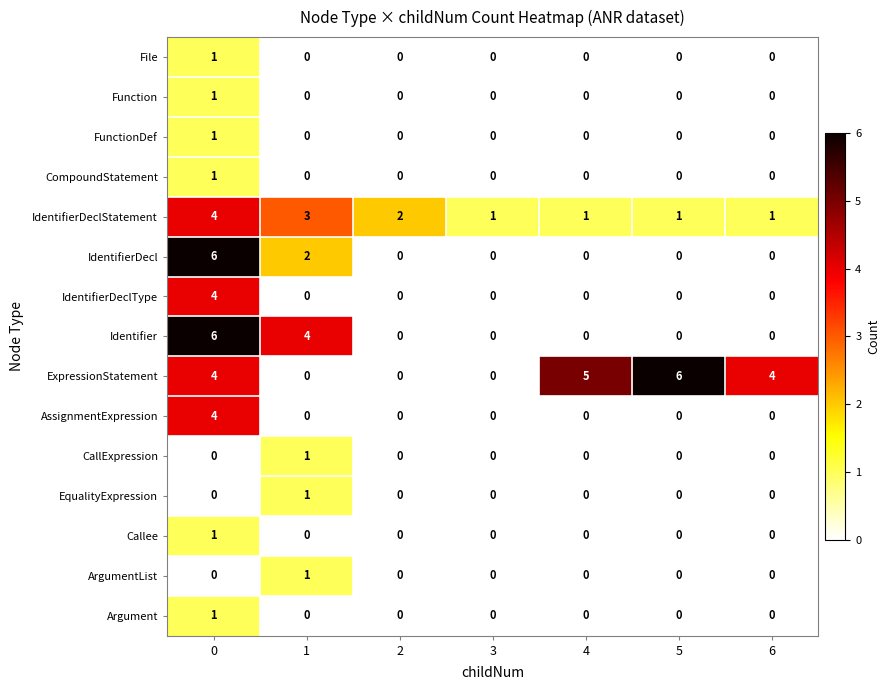

Which series has the largest total across all categories?

ExpressionStatement